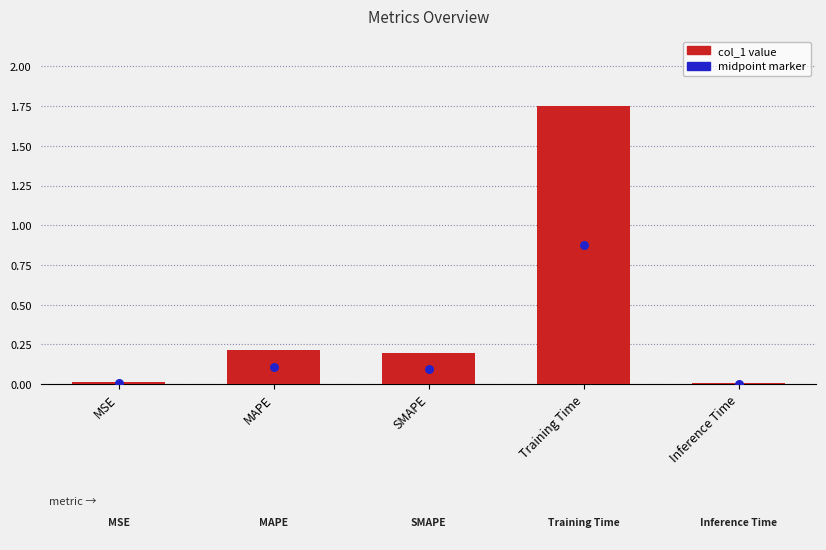

Between MAPE and Training Time, which is larger?

Training Time